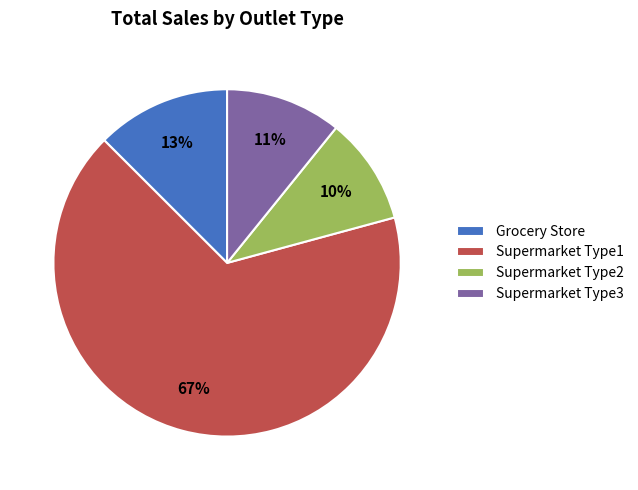

What is the largest slice in the pie chart?

Supermarket Type1